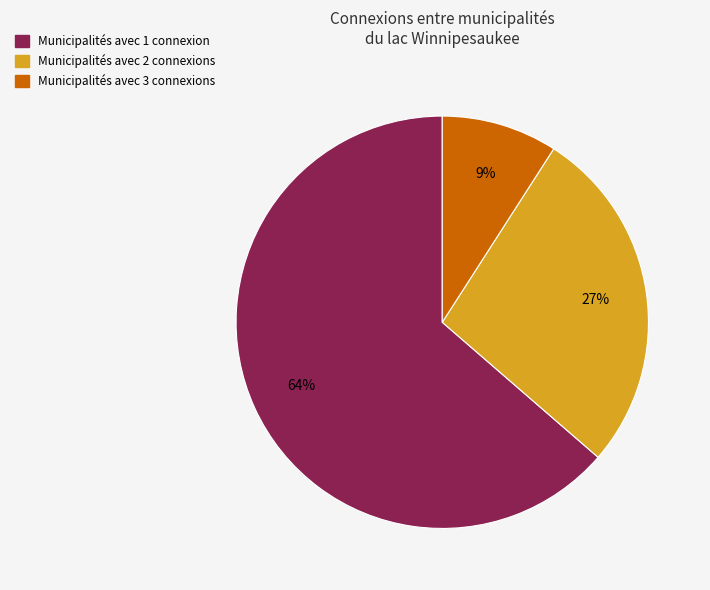

To the nearest percent, what is the difference between the largest and smallest slice percentages?

55%